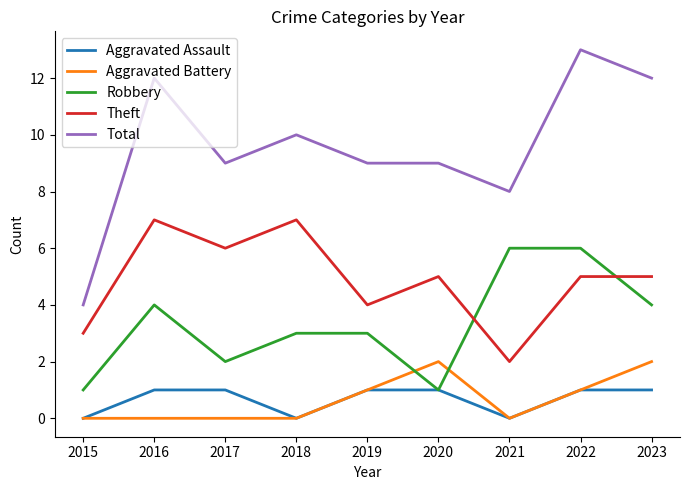

True or false: Aggravated Battery has a value of 0 at 2022.

False